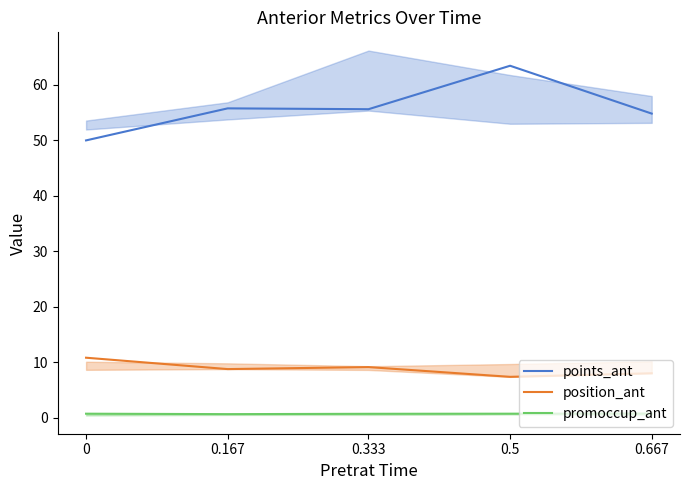

What is the difference between the maximum and minimum values in the points_ant series?

13.5